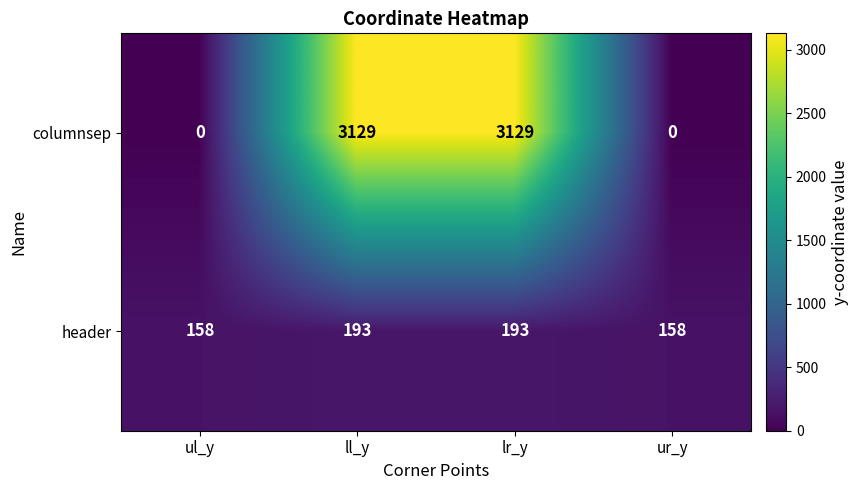

Read the columnsep value at ll_y, to the nearest 50.

3150